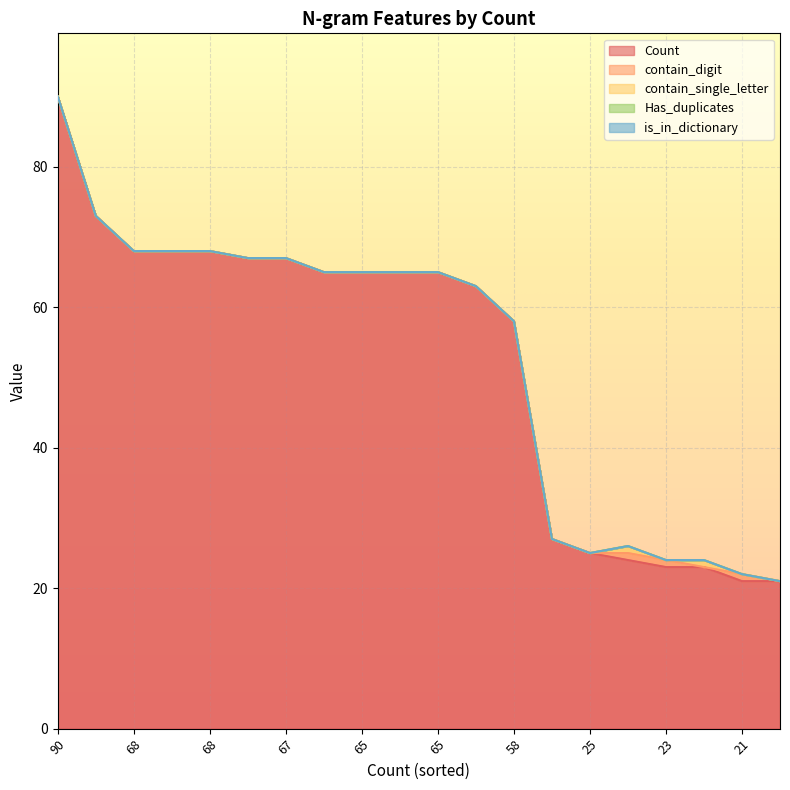

Read the Count value at 23, to the nearest 10.

20